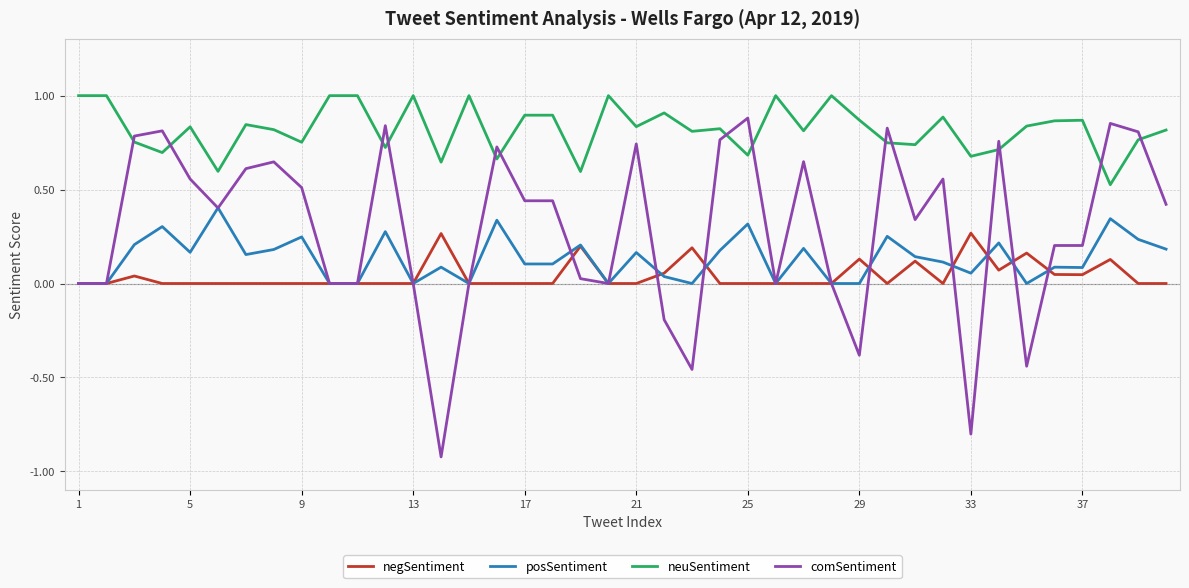

What is the greatest value displayed?

1.0